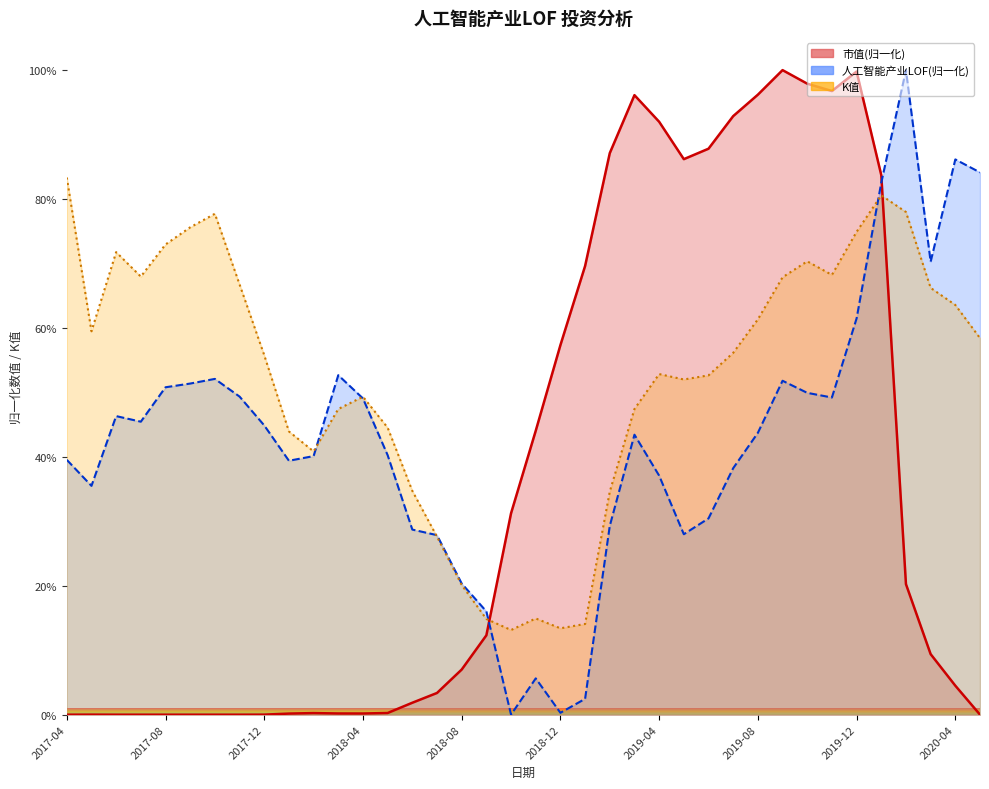

At how many categories does at least one series exceed 29?

35